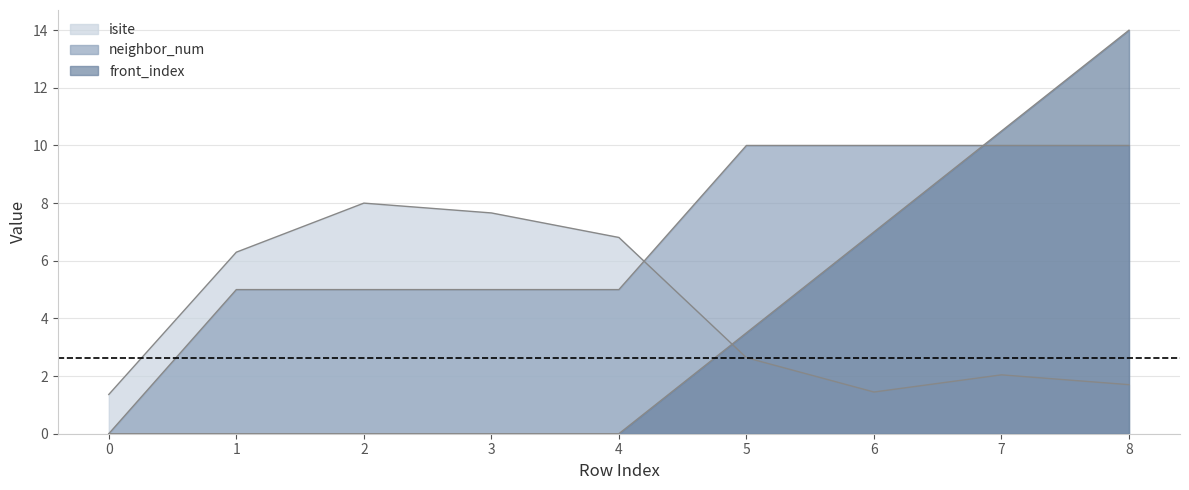

Reading left to right, what are all the values shown in this chart?

isite: 1.4	6.3	8.0	7.7	6.8	2.6	1.4	2.0	1.7
neighbor_num: 0.0	5.0	5.0	5.0	5.0	10.0	10.0	10.0	10.0
front_index: 0.0	0.0	0.0	0.0	0.0	3.5	7.0	10.5	14.0